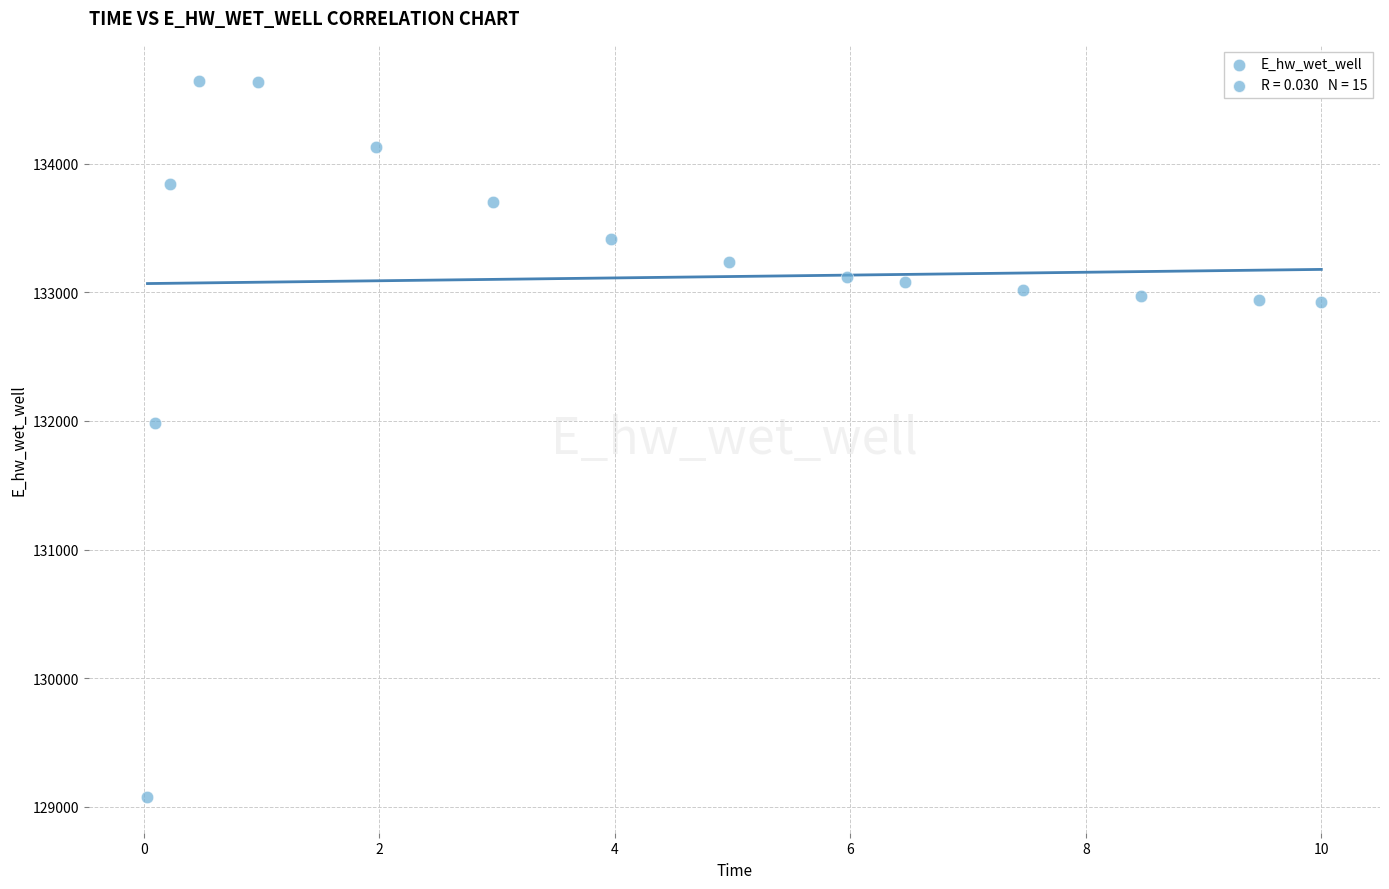

What Y value in the scatter plot is closest to 131861?

131982.7